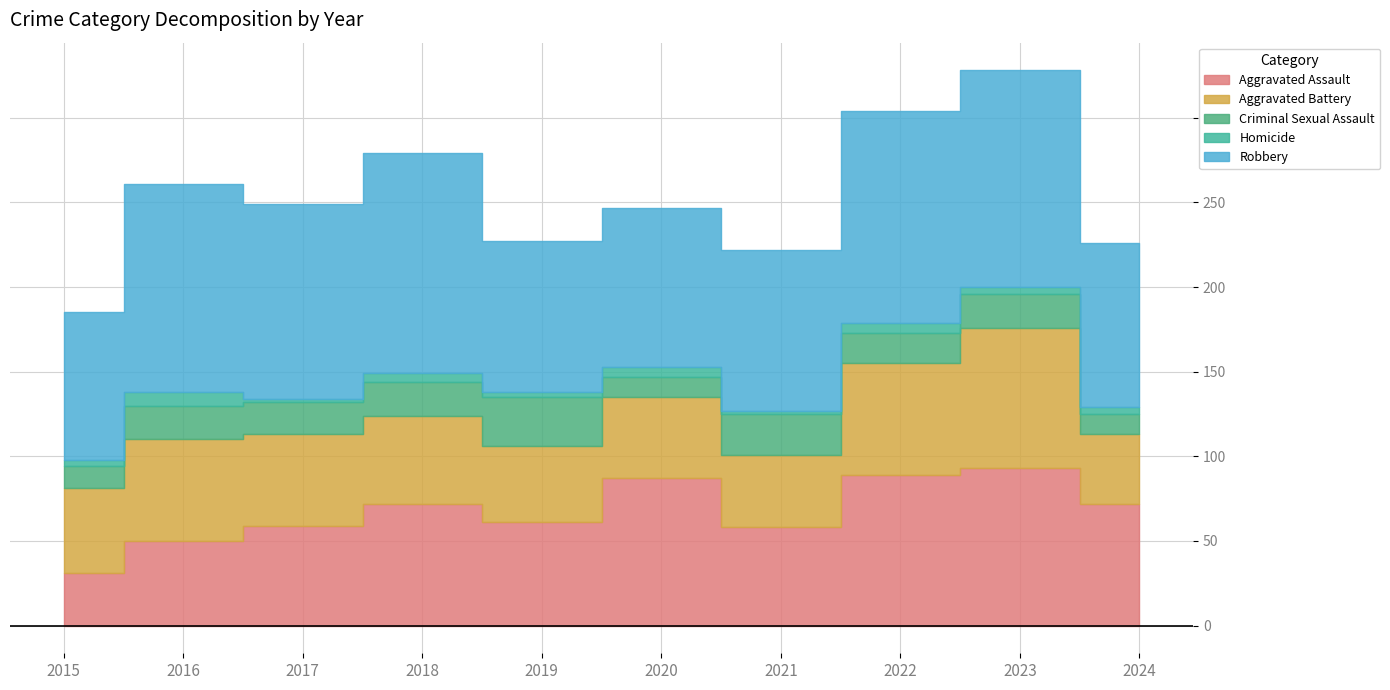

Is it true that Criminal Sexual Assault equals 21 at 2024?

False